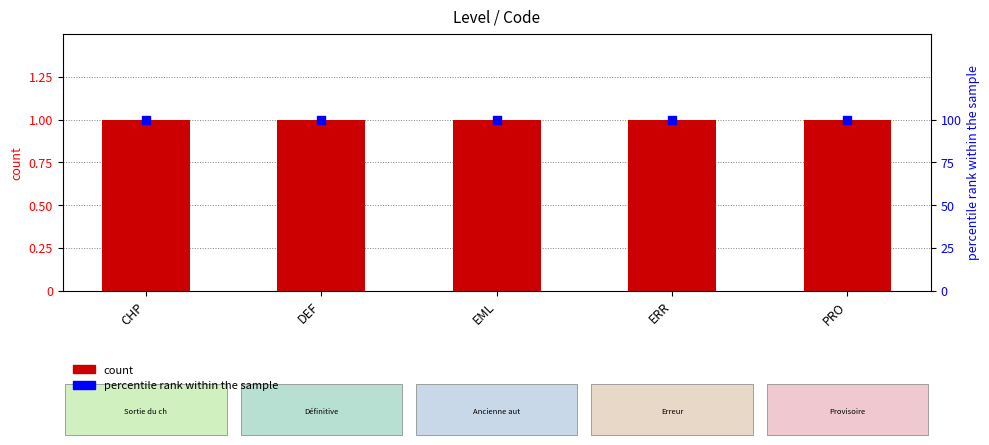

Which series has the largest total across all categories?

percentile rank within the sample